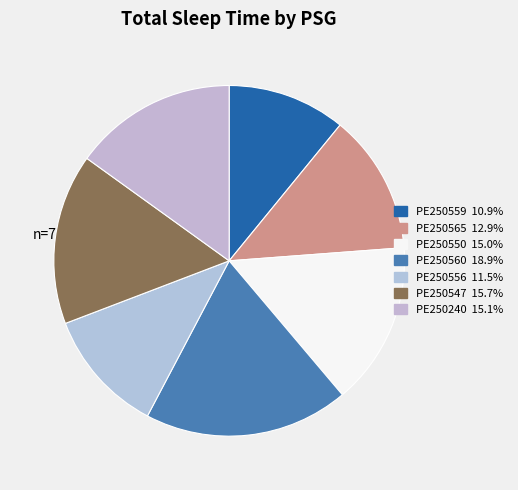

Count the number of slices in the pie.

7